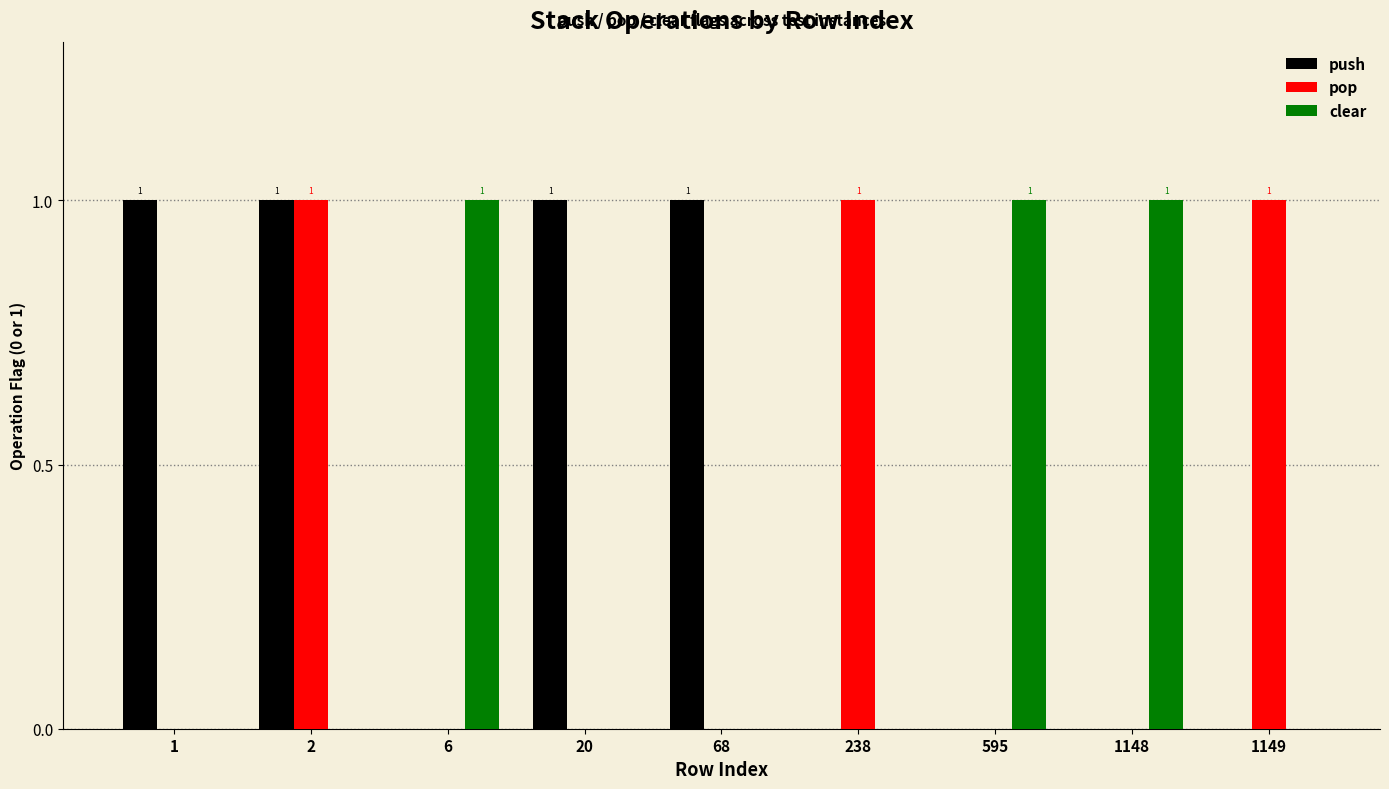

What is the sum of all pop values?

3